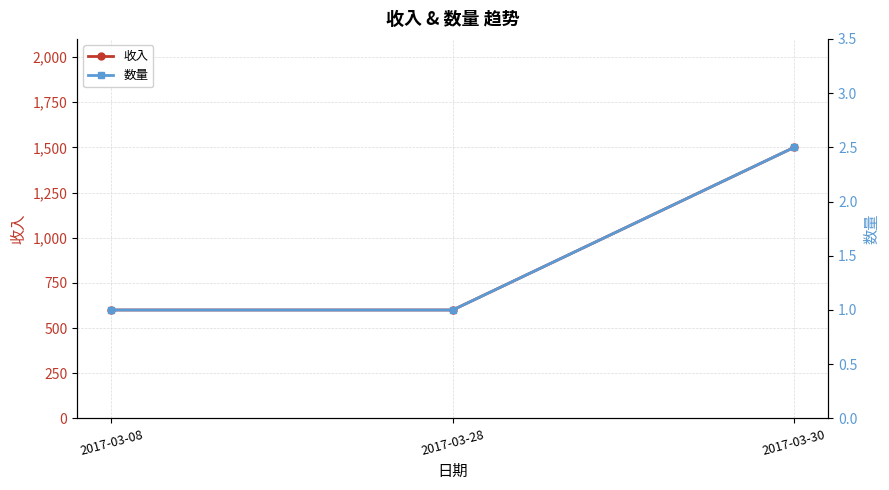

How many values in the 收入 series exceed 600?

1